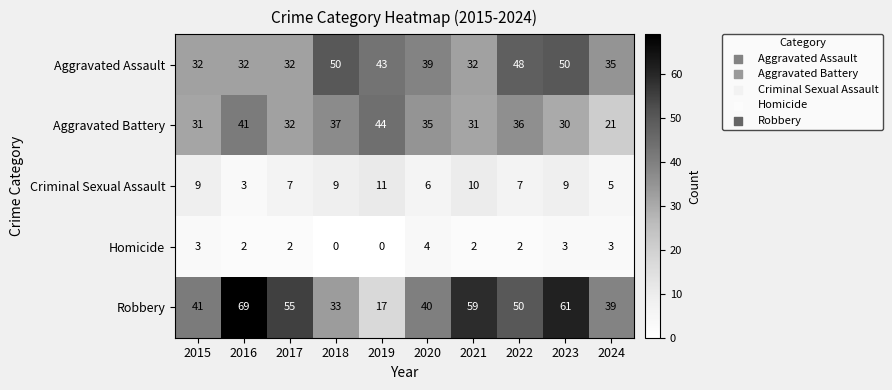

Count the number of data series in this chart.

5